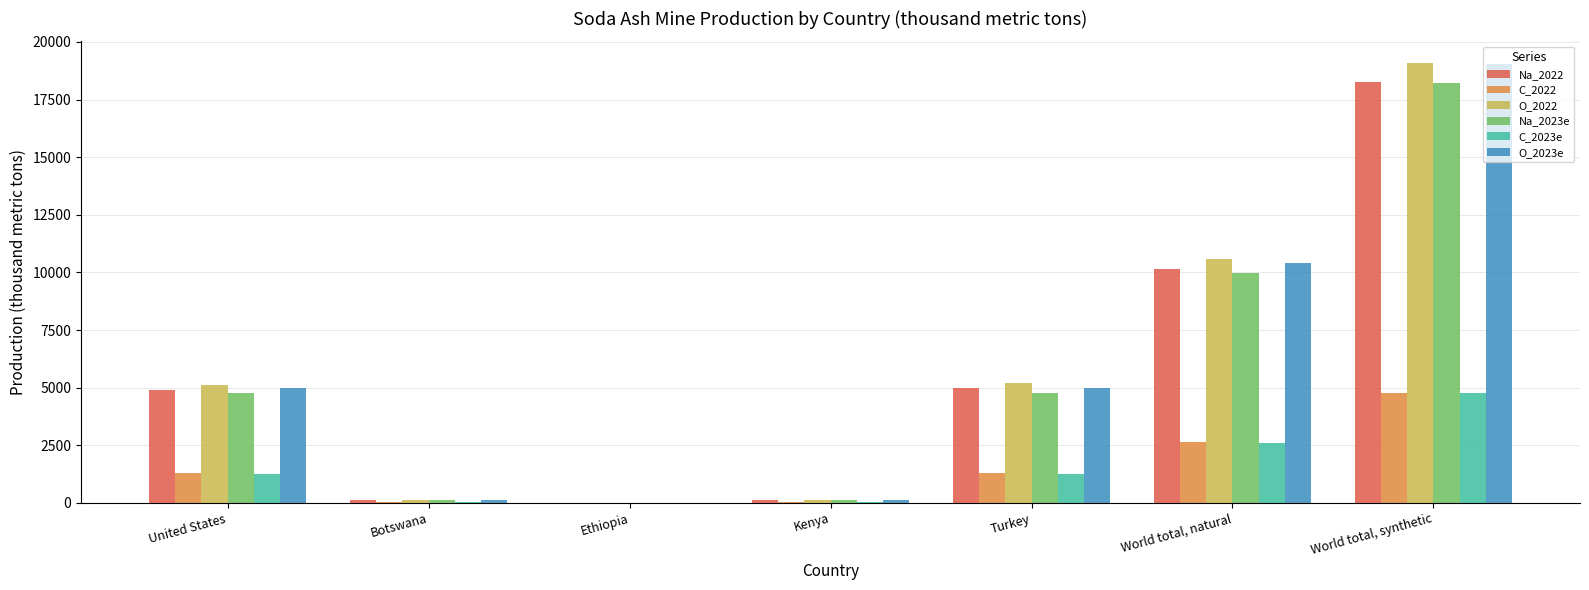

Read the Na_2023e value at Ethiopia.

8.7